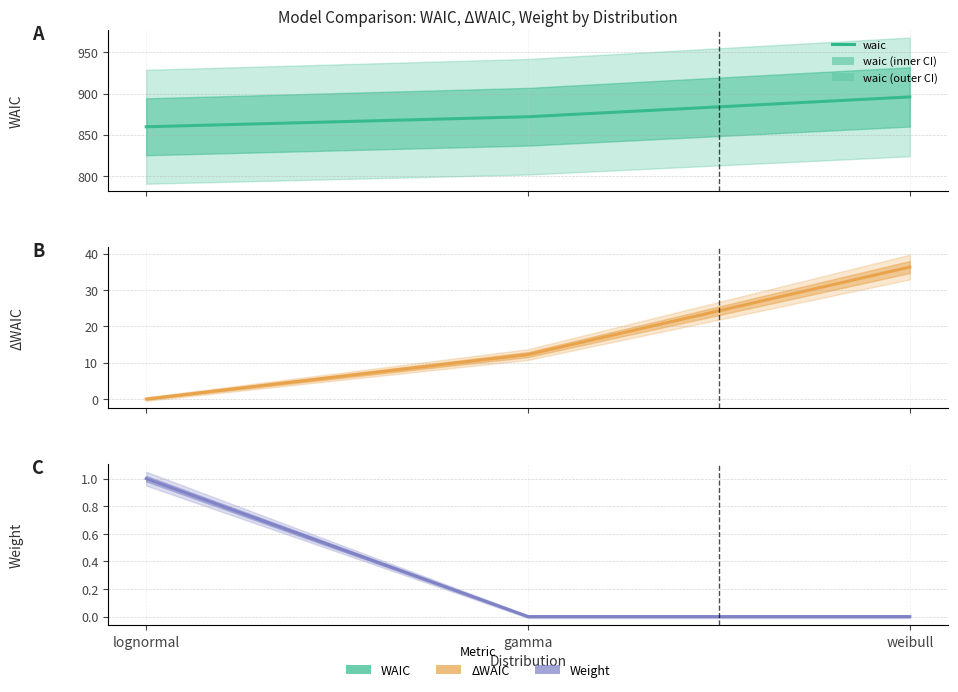

What is the difference between the maximum and minimum values in the weight series?

1.0